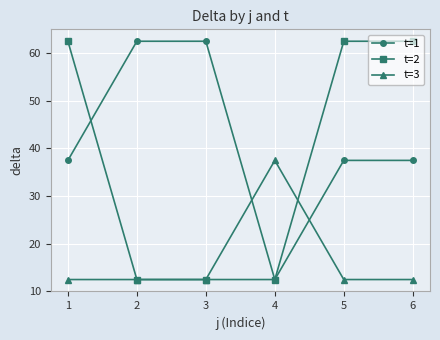

What is the value of the t=3 point at the 3rd from the left?

12.5